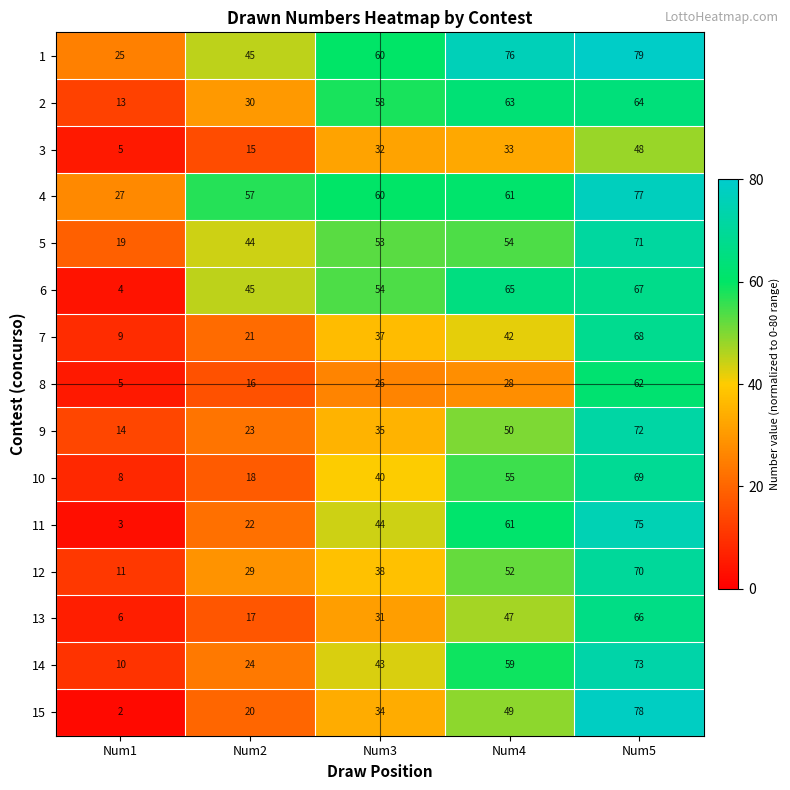

Is the value of 4 at Num5 greater than the value of 14 at Num2?

Yes